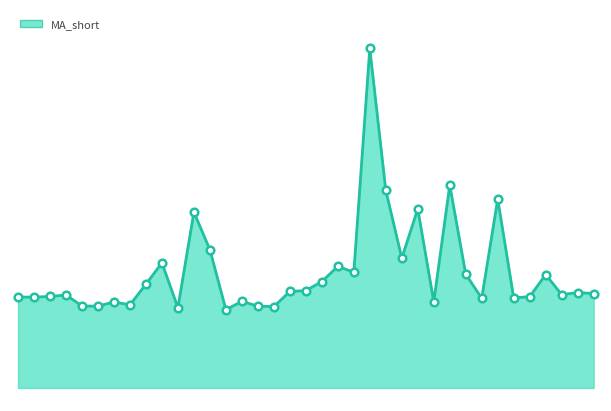

What is the change in value from 1109 to 1215?

+111.4